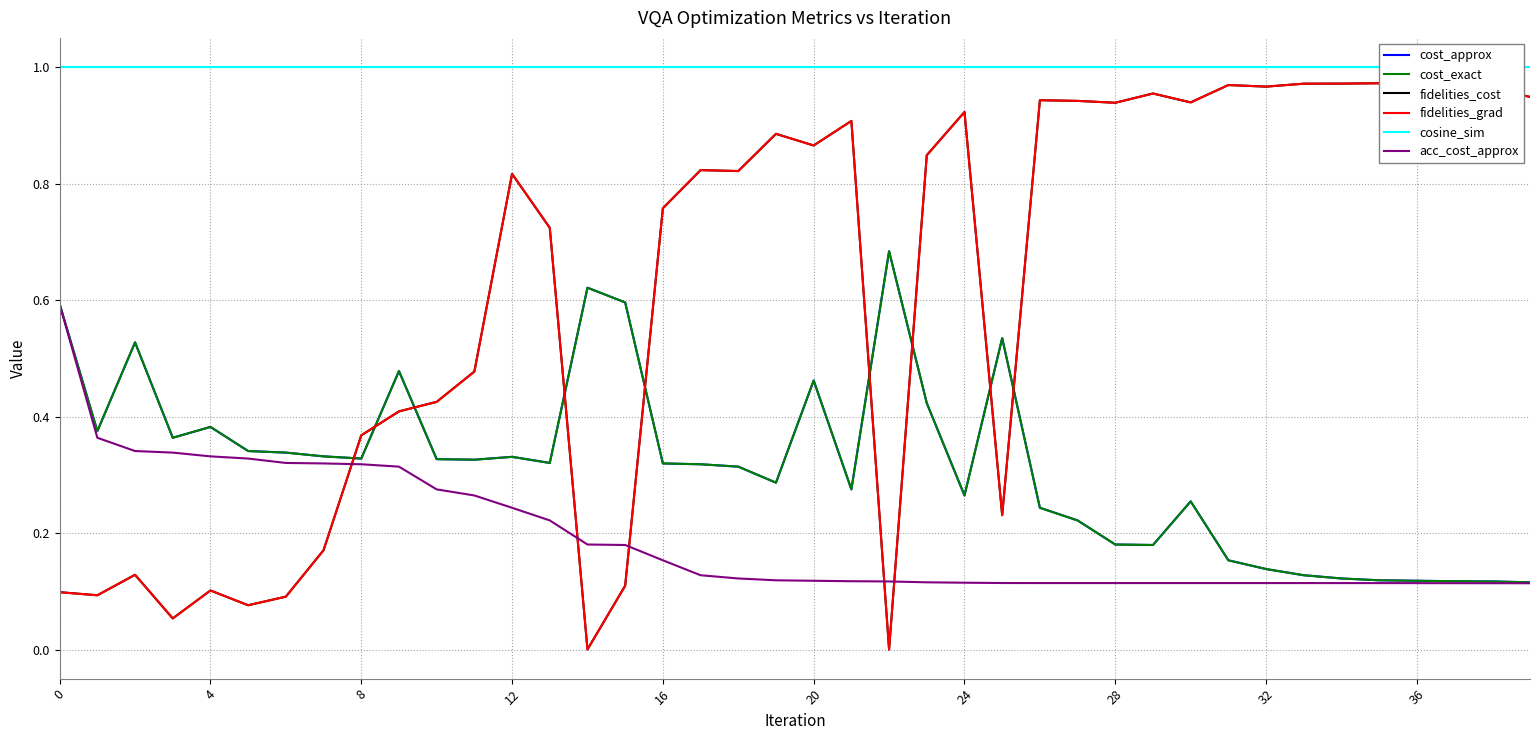

Which series has the widest spread of values?

fidelities_cost